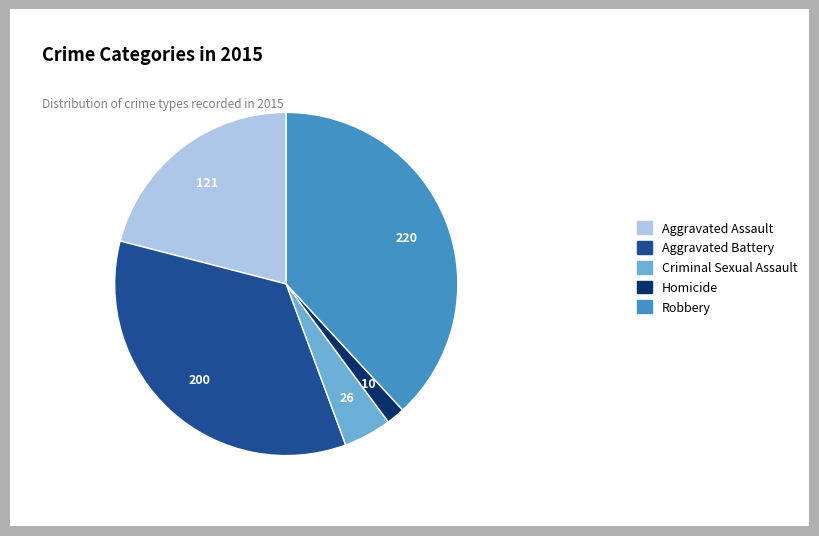

The Aggravated Assault slice represents 12% of the pie. True or false?

False